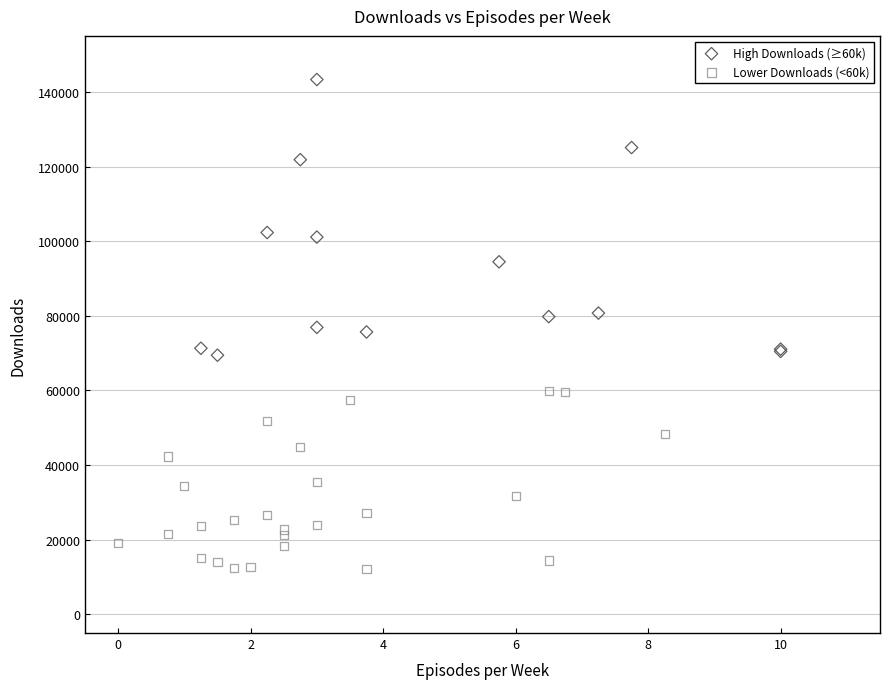

Which series reaches the maximum Y coordinate?

High Downloads (≥60k)